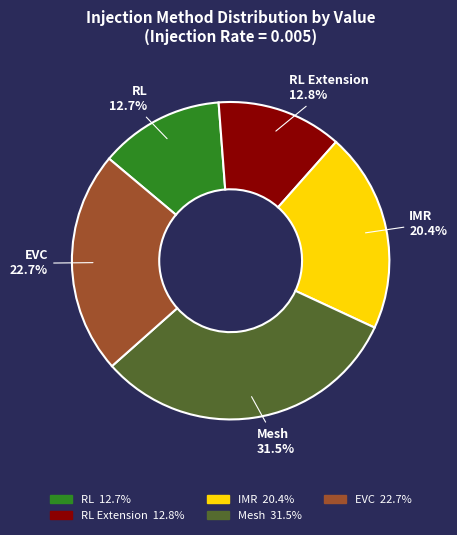

Which slice is the largest?

Mesh